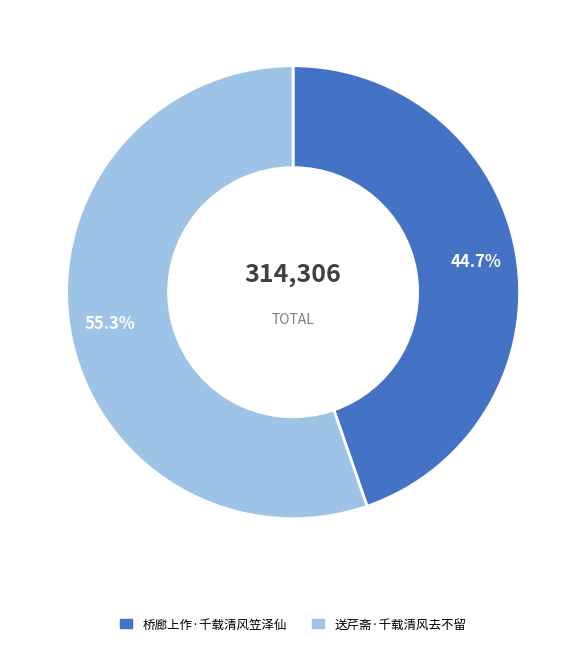

What is the smallest slice in the pie chart?

桥廊上作·千载清风笠泽仙